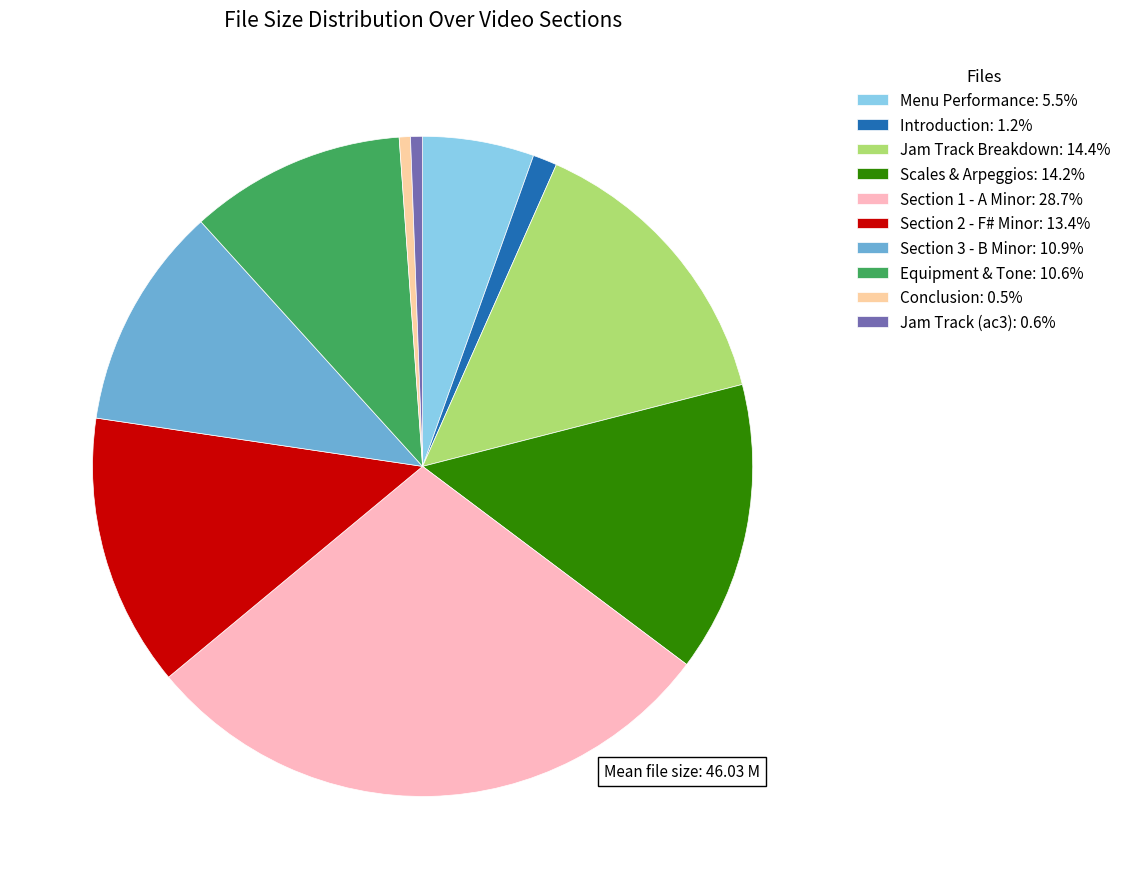

Approximately how many times larger is the value at Section 3 - B Minor: 10.9% compared to Equipment & Tone: 10.6%?

1.0